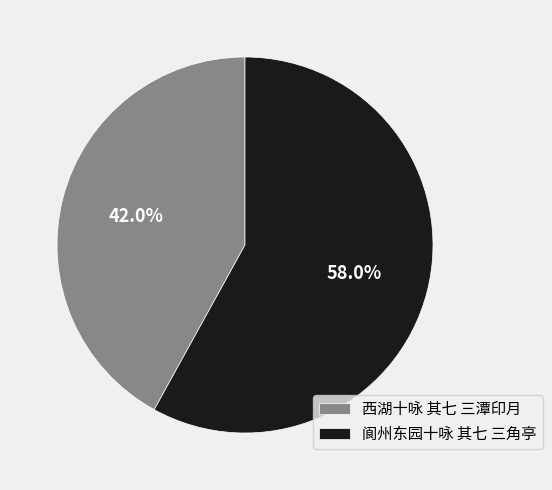

To the nearest percent, what portion does 西湖十咏 其七 三潭印月 represent?

42%